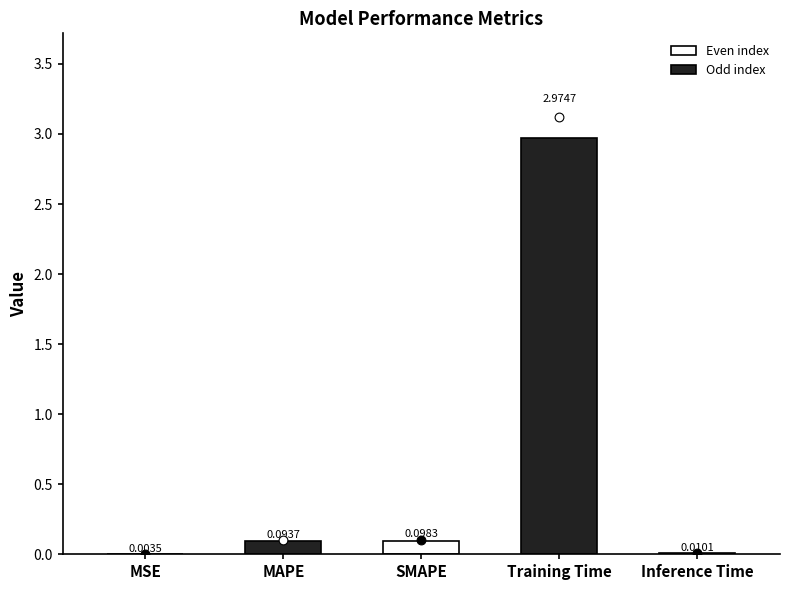

Which has a higher value, MSE or SMAPE?

SMAPE